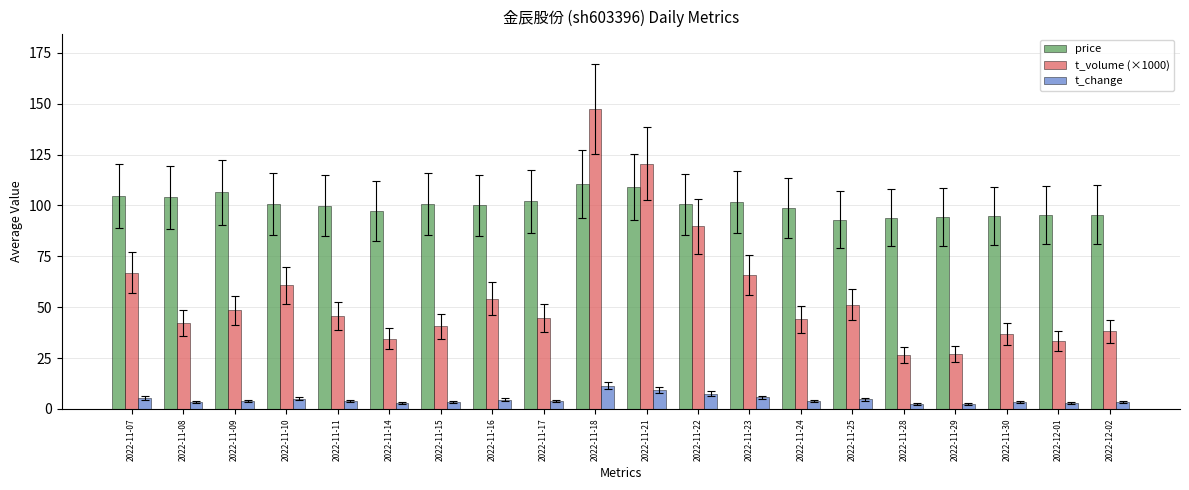

What is the label of the 5th bar from the right?

2022-11-28